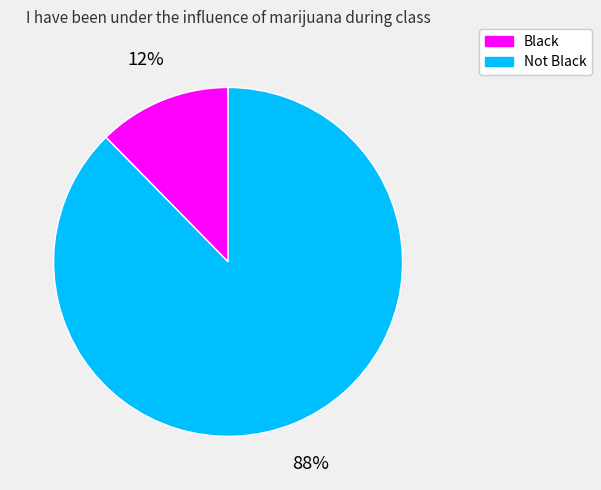

True or false: Black accounts for 12% of the total.

True